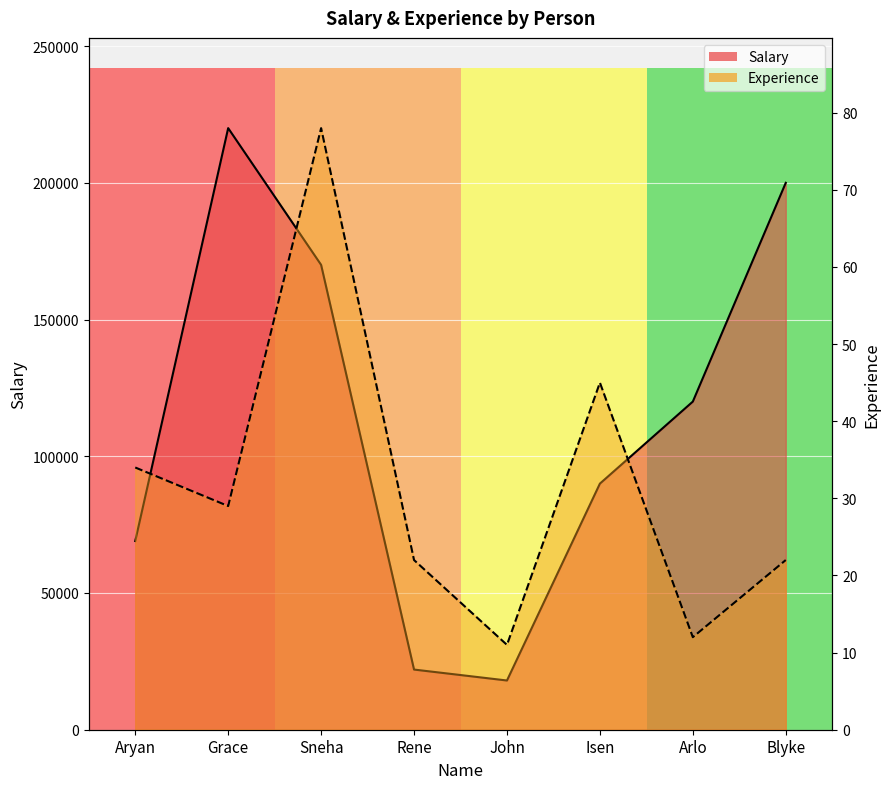

What is the difference between the second highest and minimum values in the Salary series?

182000